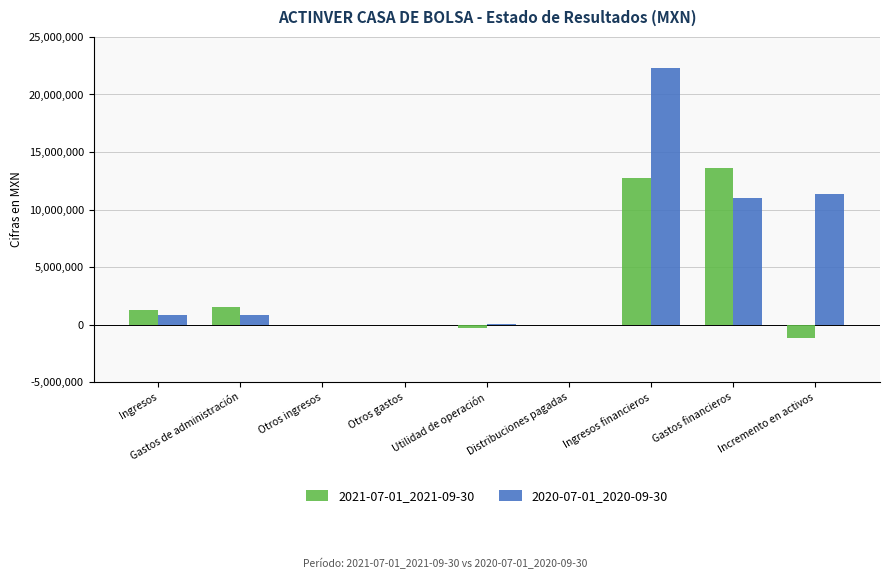

How many series are shown in this chart?

2